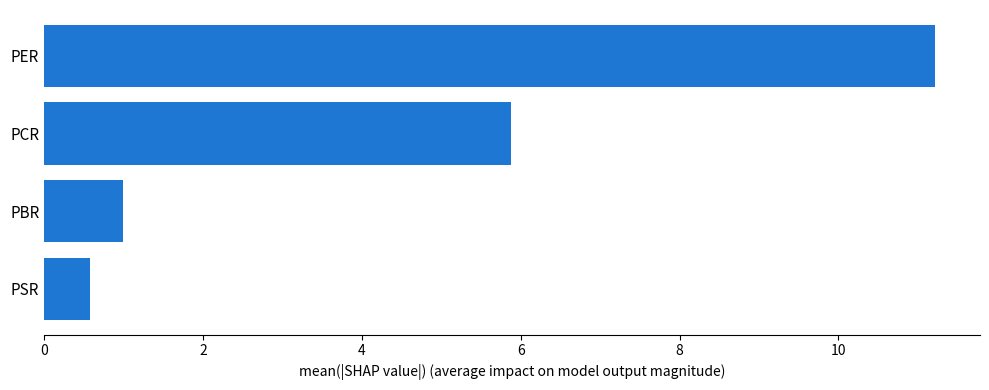

True or false: the data shows 1.0 at PSR.

False